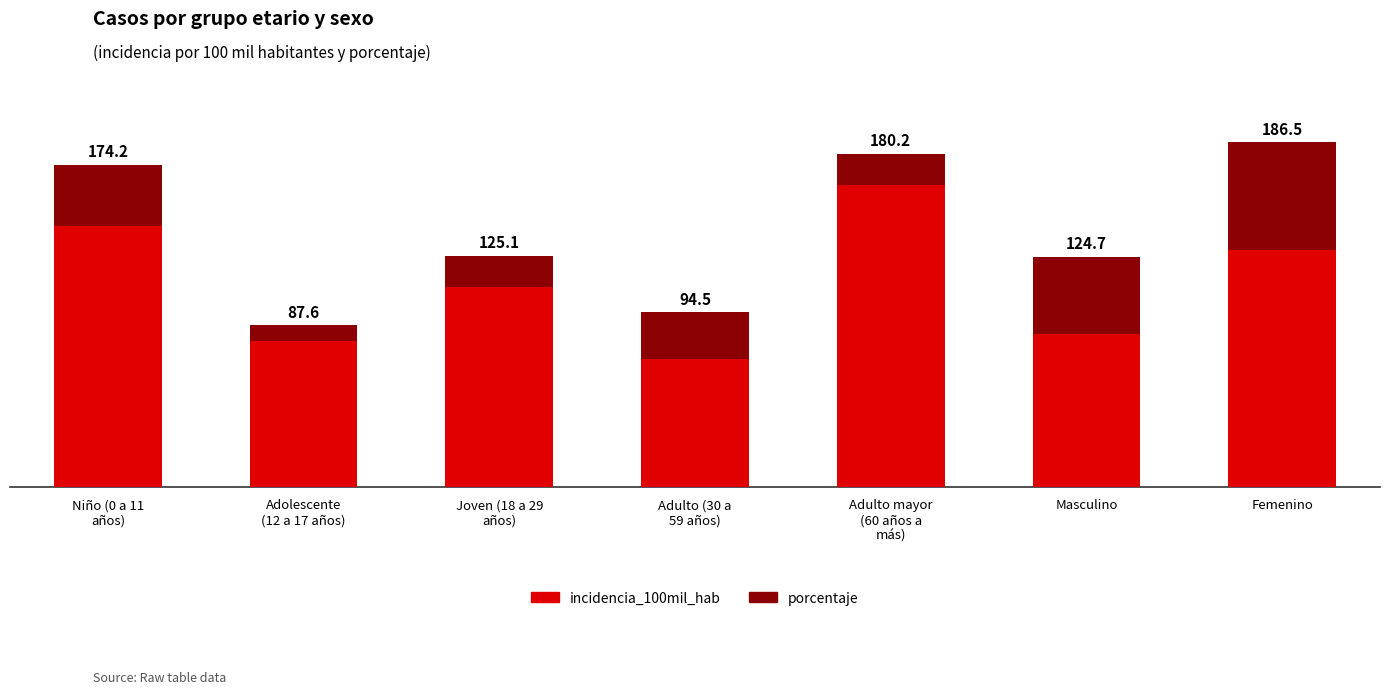

What are all the series names shown in the legend?

incidencia_100mil_hab, porcentaje